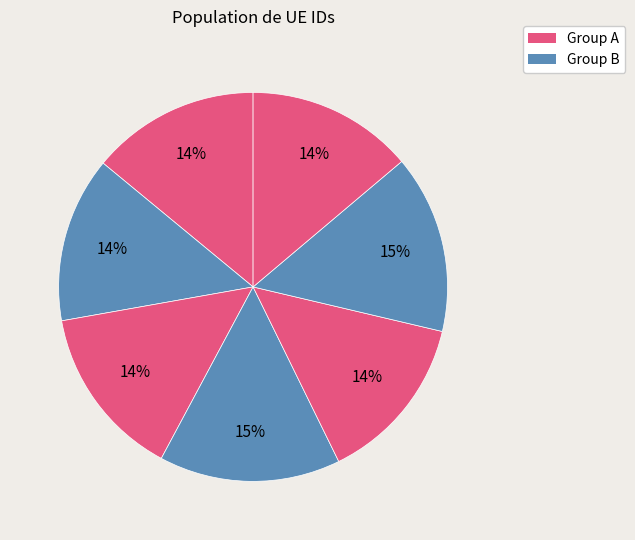

How many segments does this pie chart have?

7